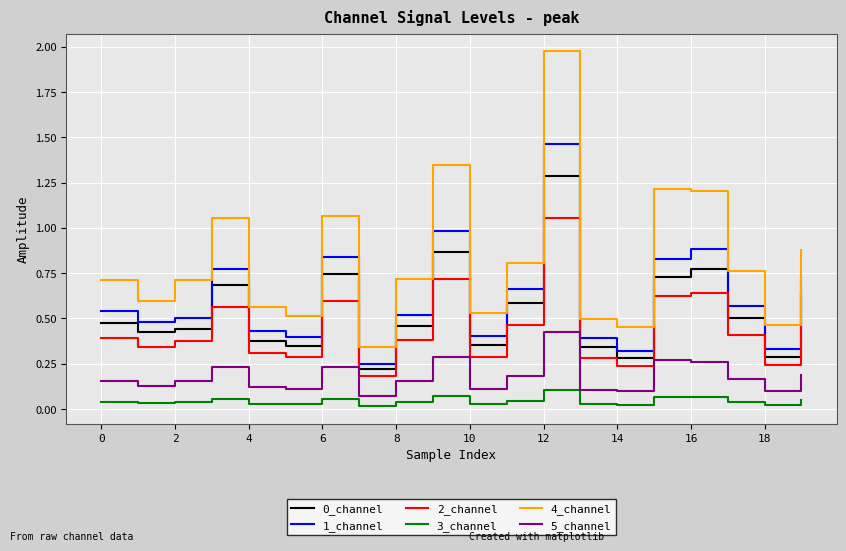

Which series has the largest range (max minus min)?

4_channel